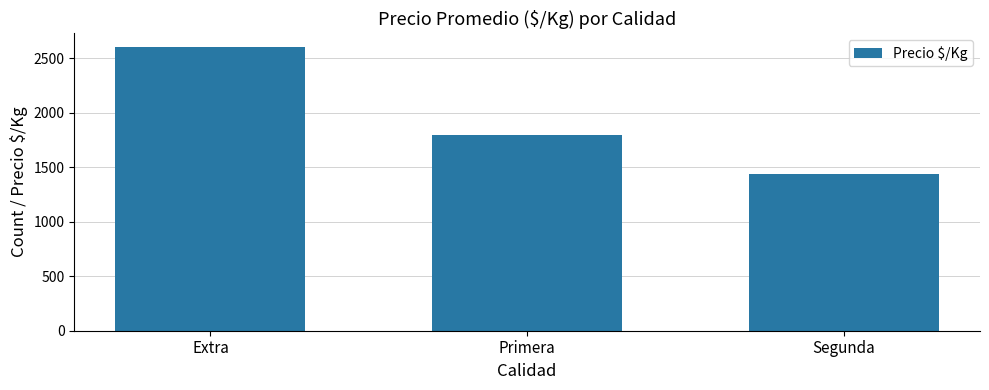

Which label corresponds to the largest value in the chart?

Extra